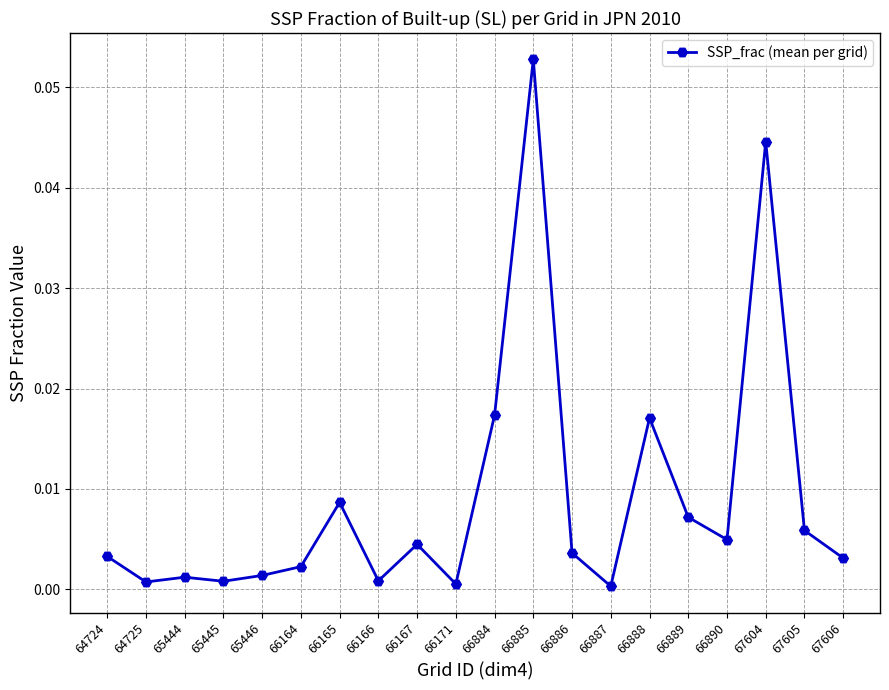

Where is the first local minimum?

64725